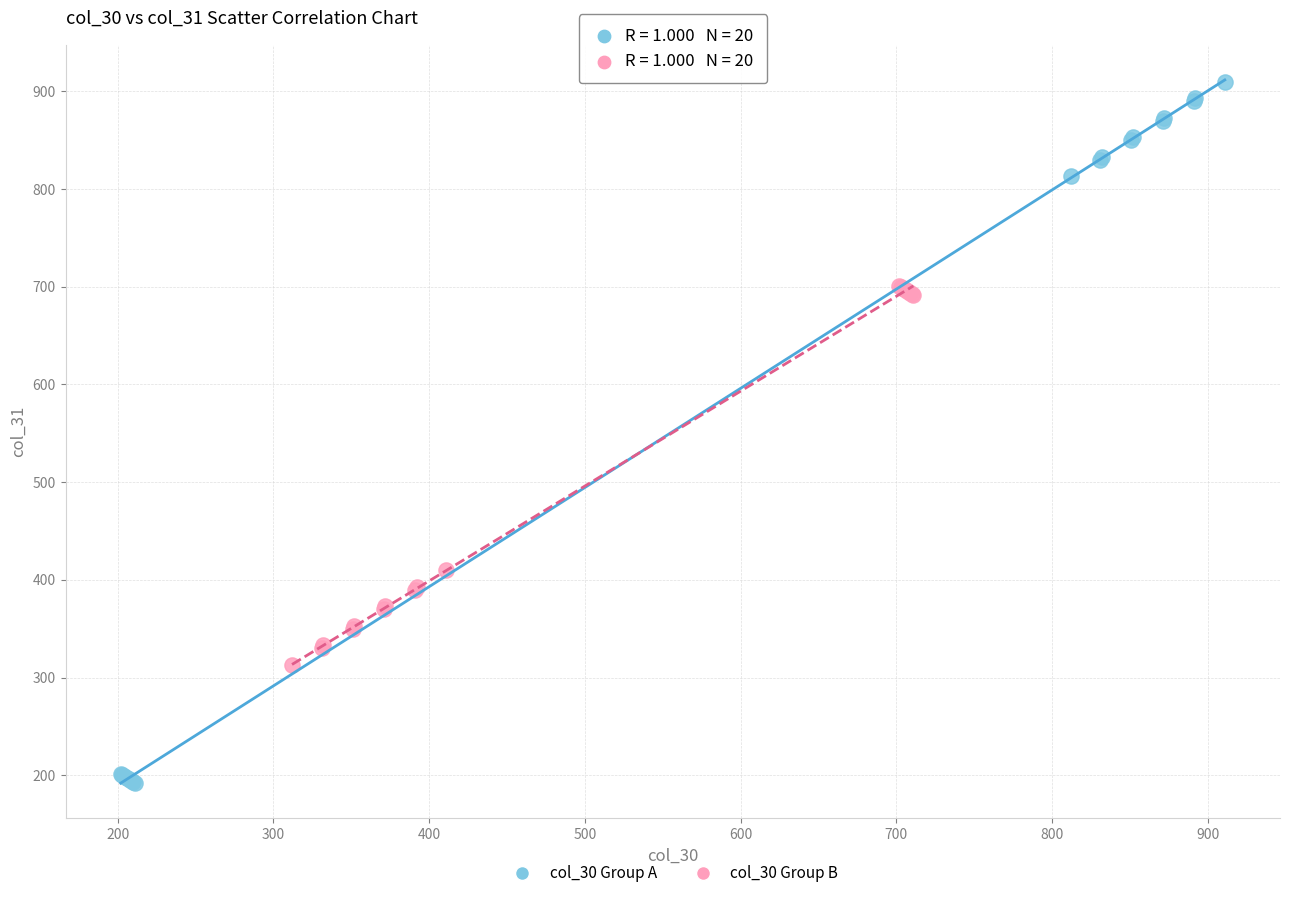

Which series has the largest Y range (max minus min)?

col_30 Group A